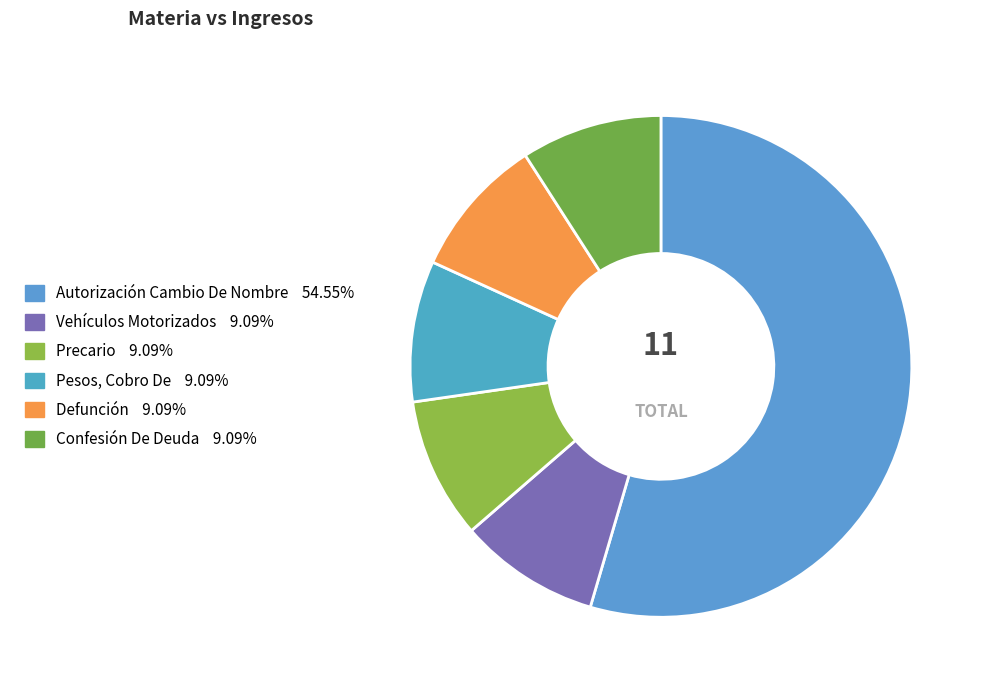

Count the number of slices in the pie.

6